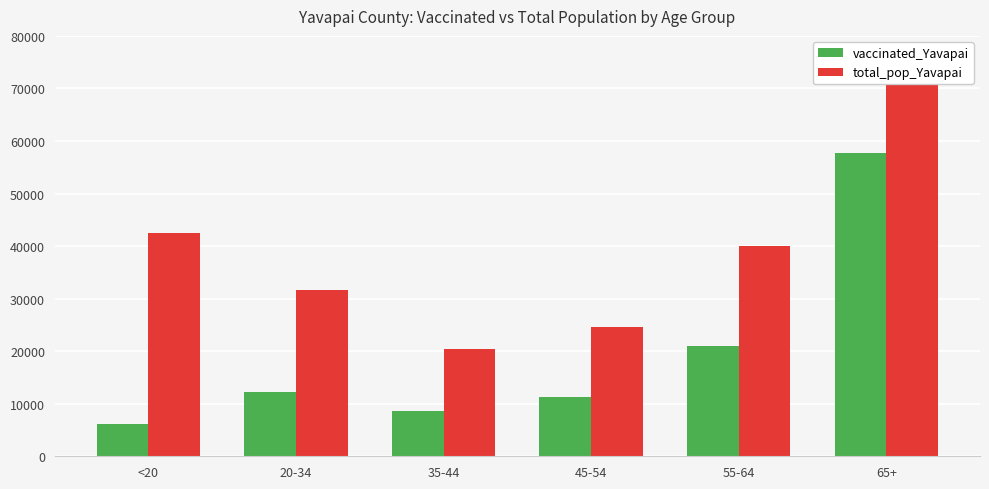

What is the lowest value of the vaccinated_Yavapai series?

6049